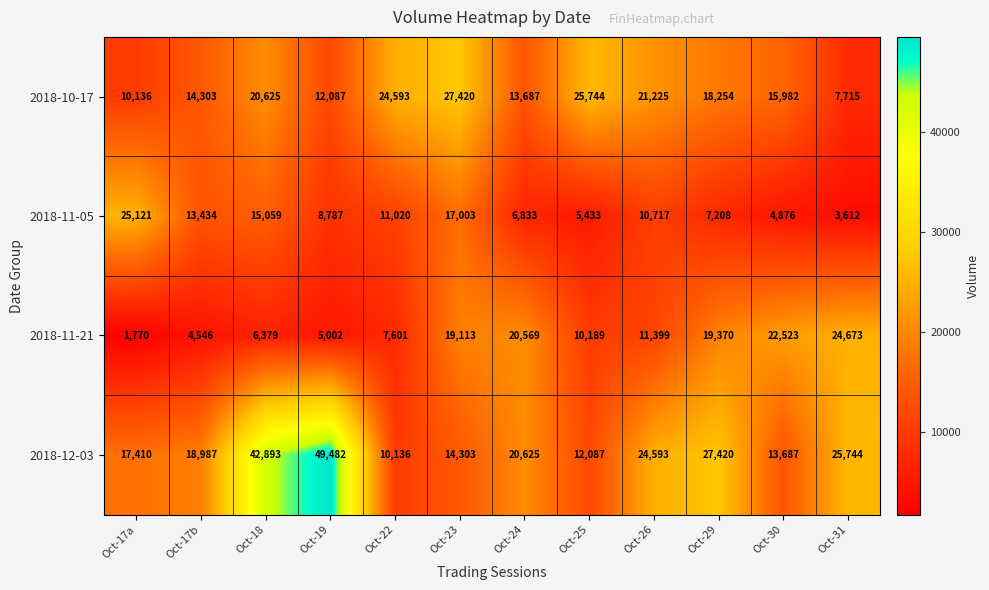

Which series has the largest total across all categories?

2018-12-03